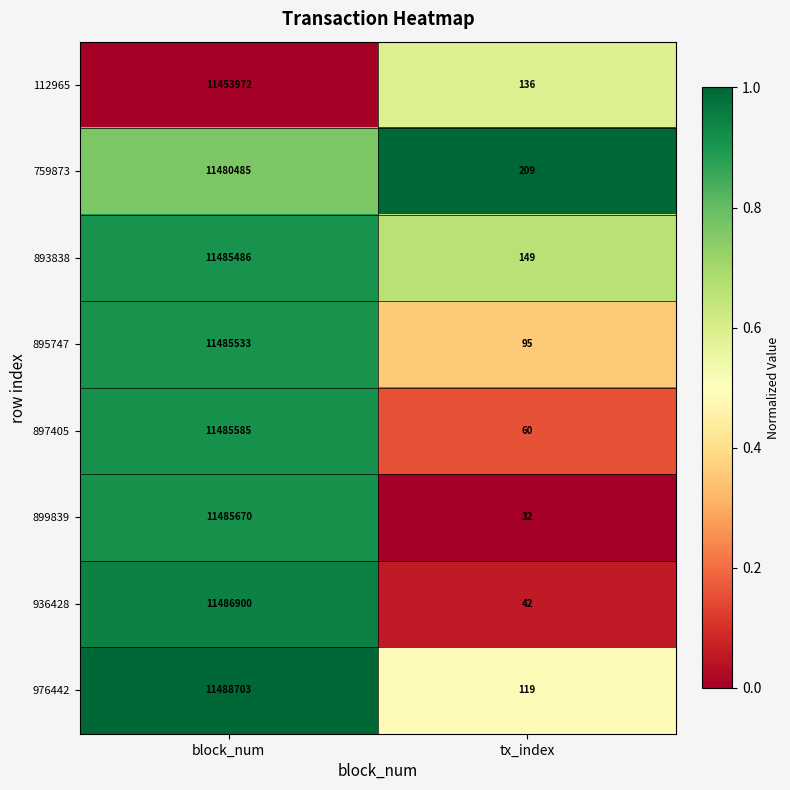

Reading left to right, extract all data points from this chart.

112965: 11453972	136
759873: 11480485	209
893838: 11485486	149
895747: 11485533	95
897405: 11485585	60
899839: 11485670	32
936428: 11486900	42
976442: 11488703	119